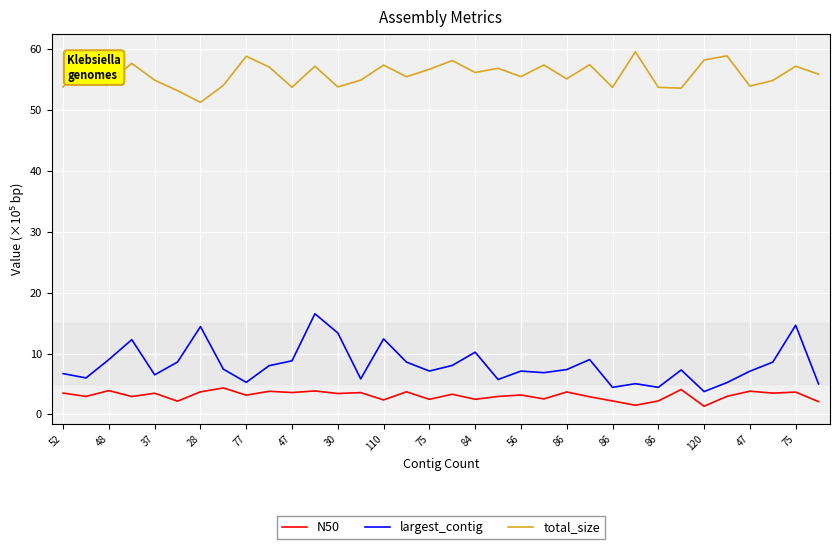

Rank the series by their maximum value, from lowest to highest.

N50, largest_contig, total_size